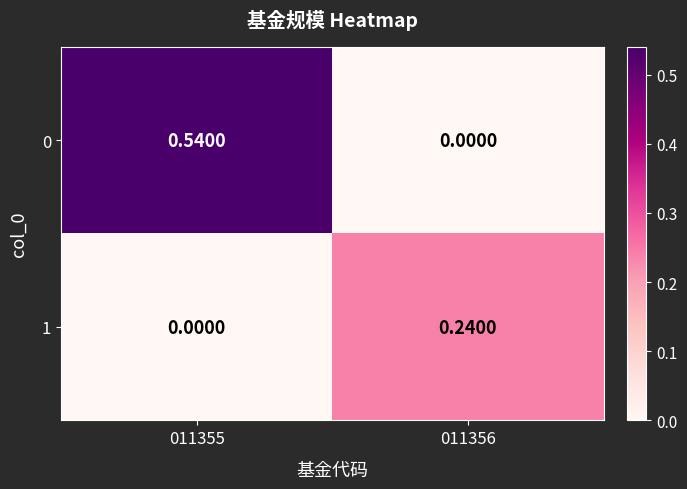

Is the value of 0 at 011355 greater than the value of 1 at 011356?

Yes